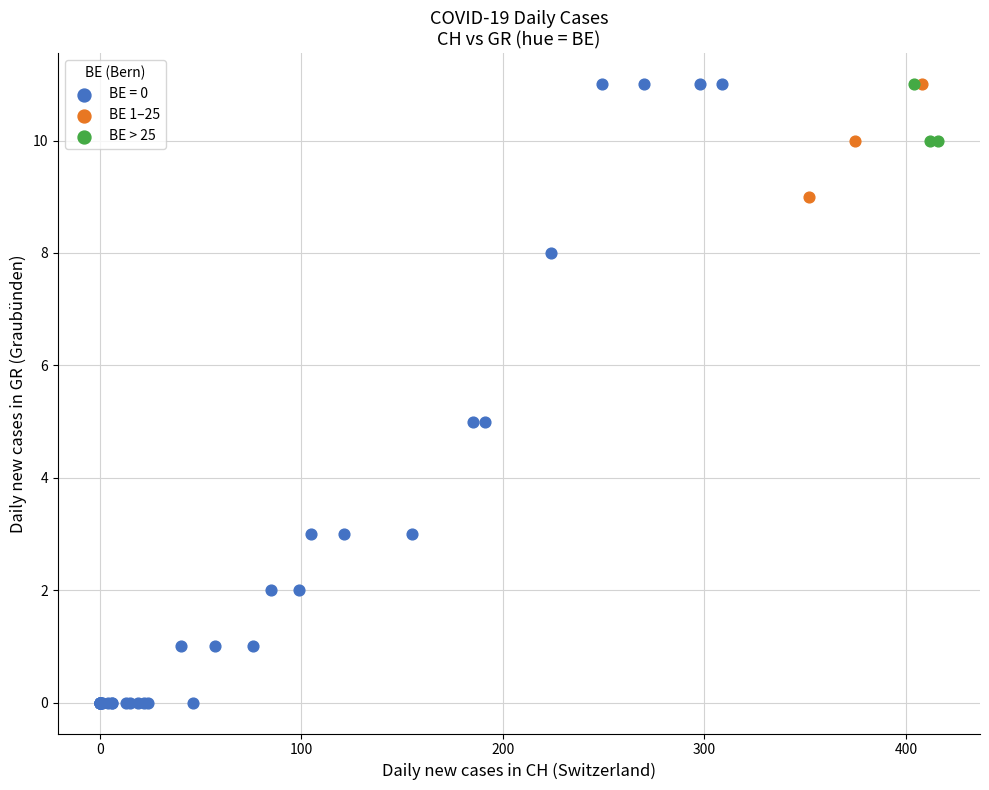

Which series reaches the minimum Y coordinate?

BE = 0